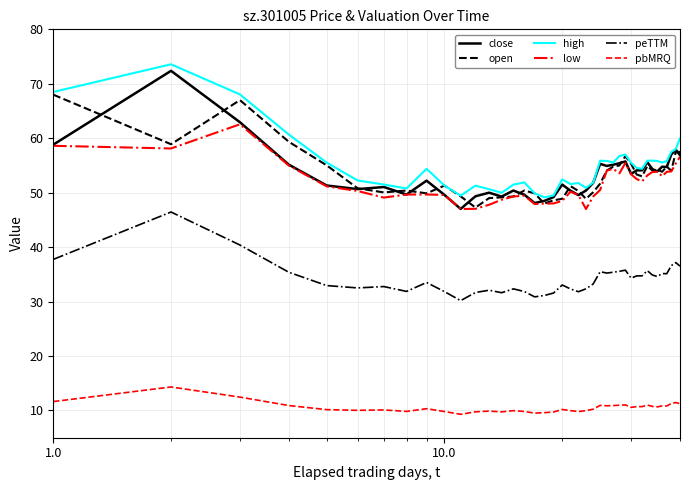

How many lines are shown in the chart?

6